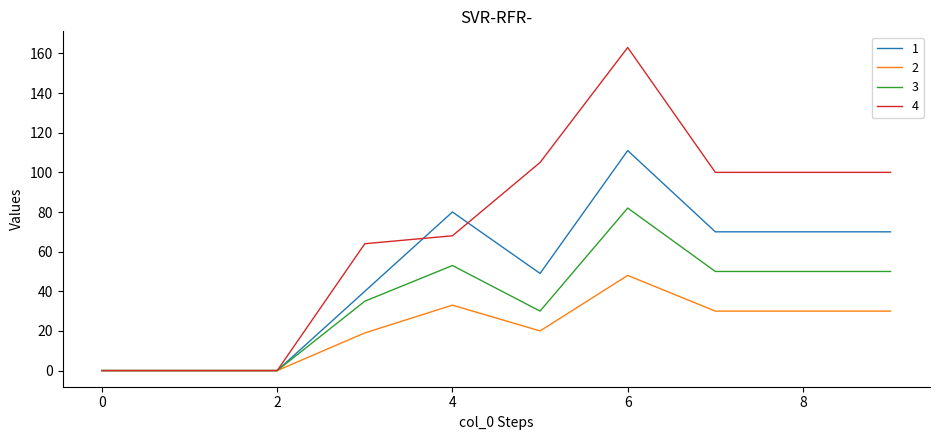

Which series has the largest range (max minus min)?

4